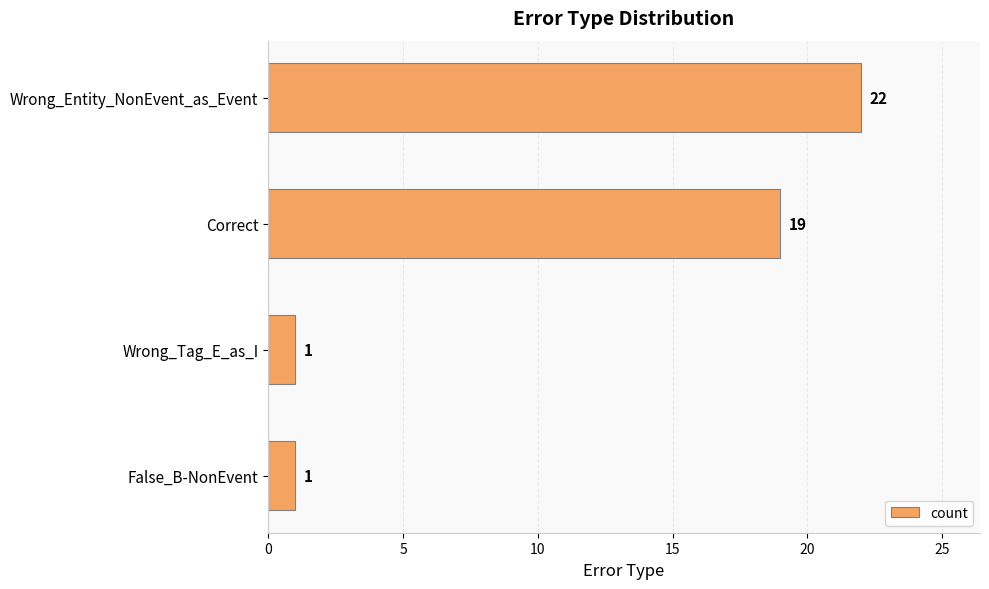

What is the sum of all values?

43